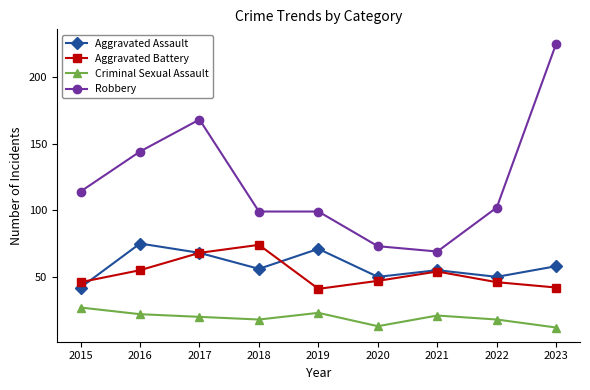

At which label does Robbery first exceed 102?

2015